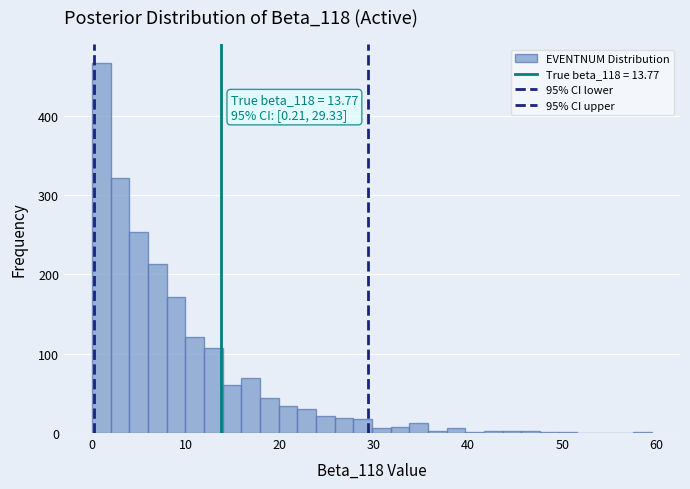

Read against the x-axis, roughly where is the centre of the tallest bar?

1